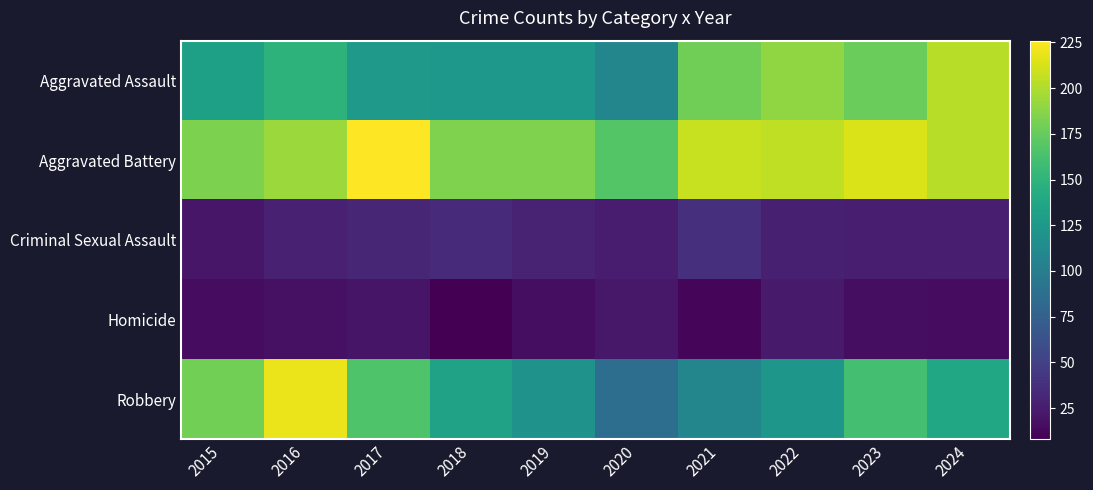

At which category is the sum across all series the highest?

2016